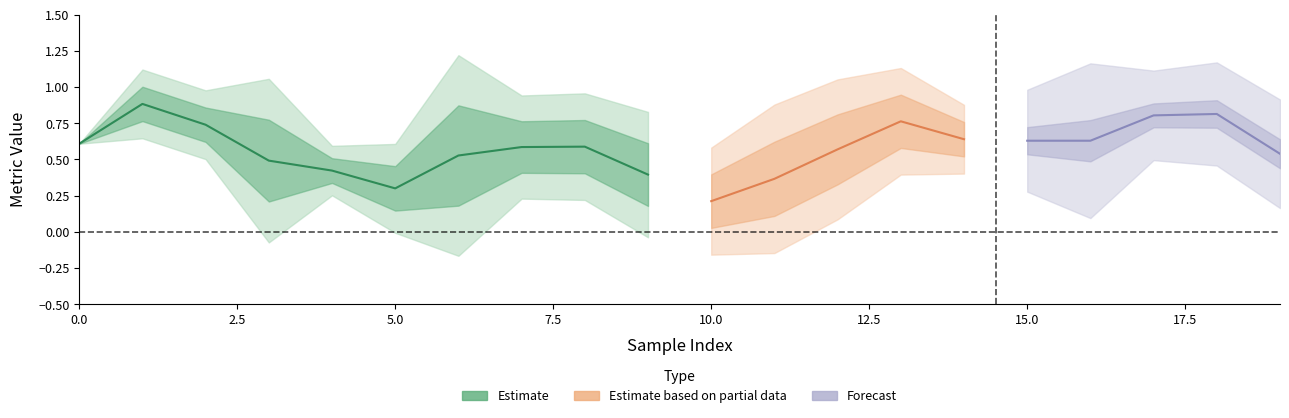

Is this an area chart (filled region under the line)?

No